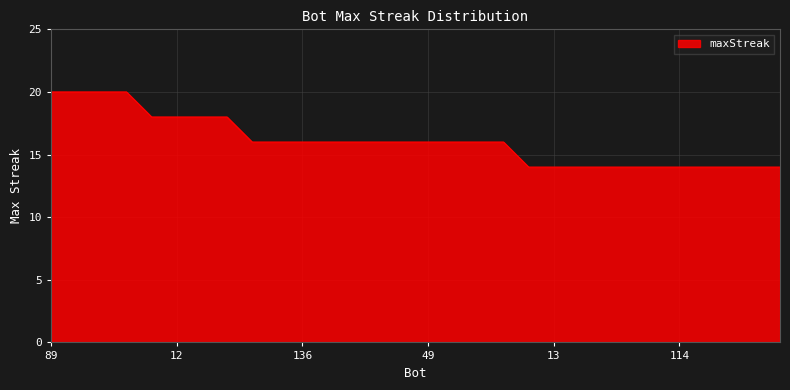

What is the smallest value displayed?

14